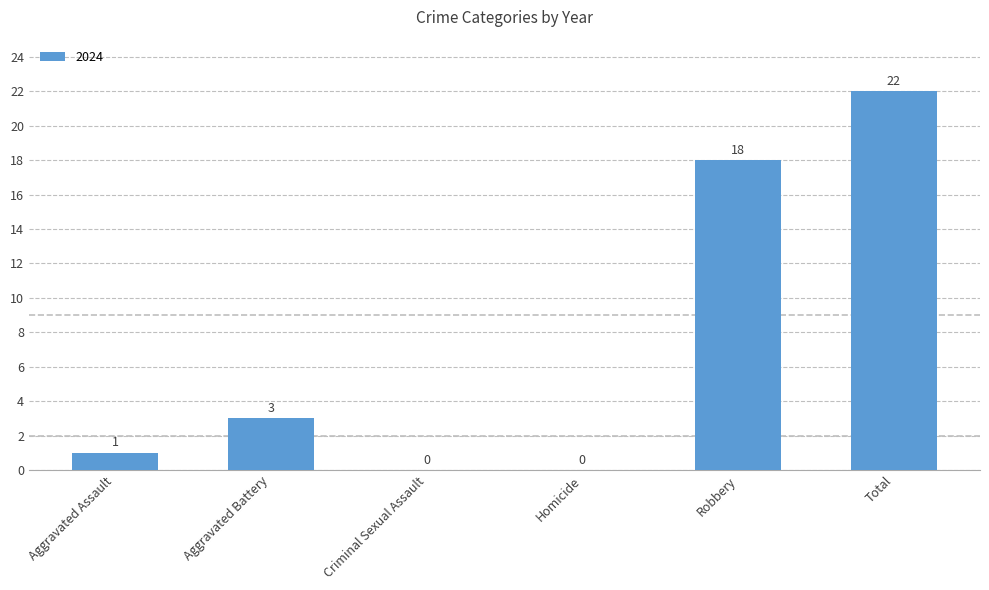

Which has a higher value, Total or Aggravated Battery?

Total